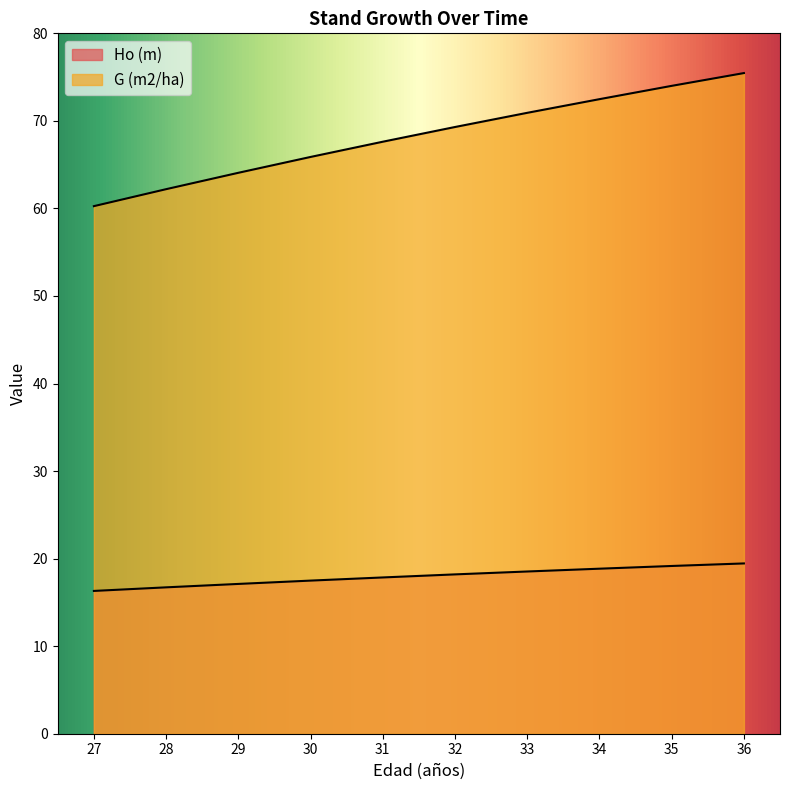

Count the number of categories in the chart.

10